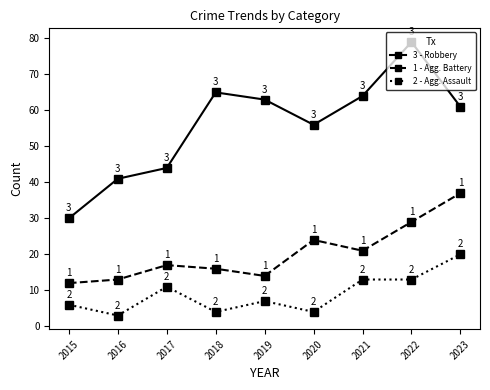

What is the maximum value shown in the chart?

79